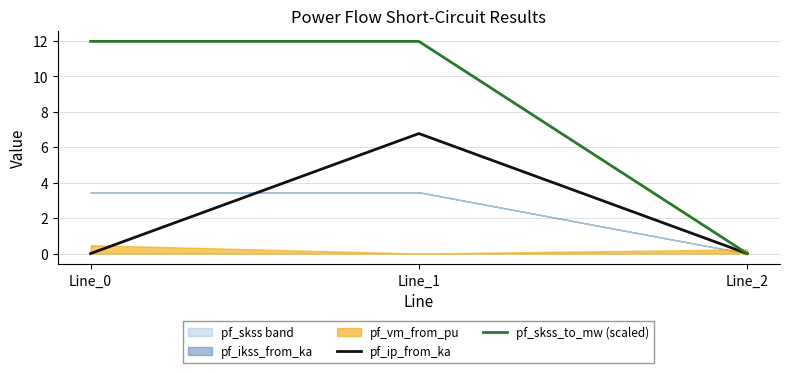

At which category is the sum across all series the highest?

Line_1